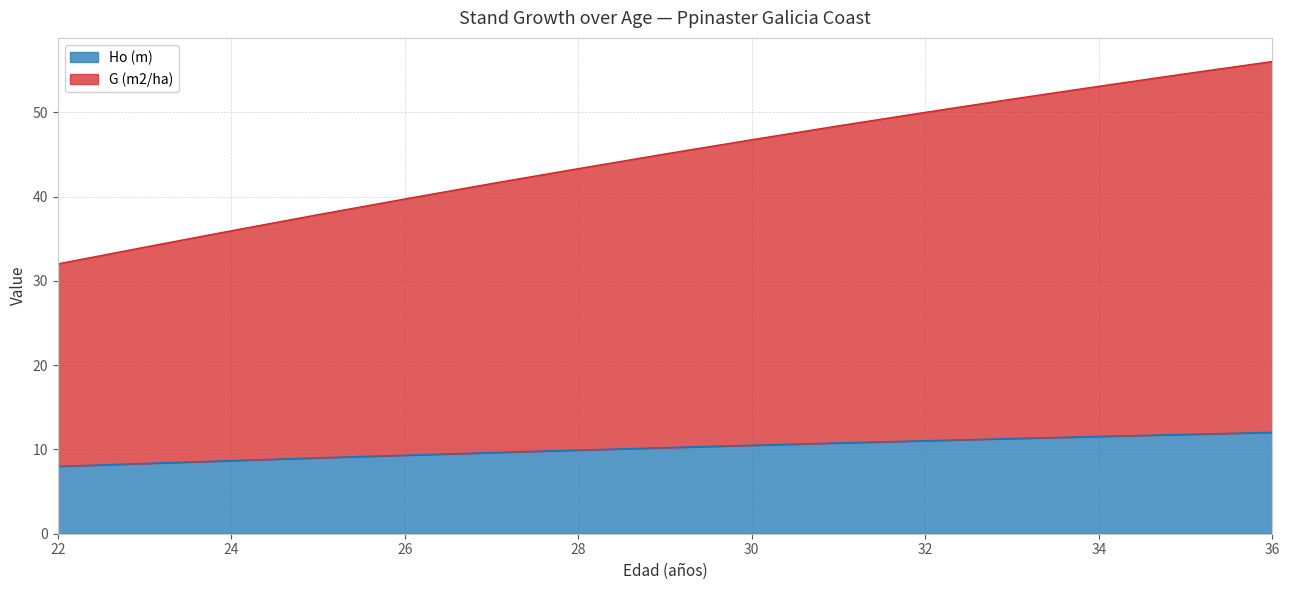

What is the value of the G (m2/ha) point at the 9th from the left?

46.7